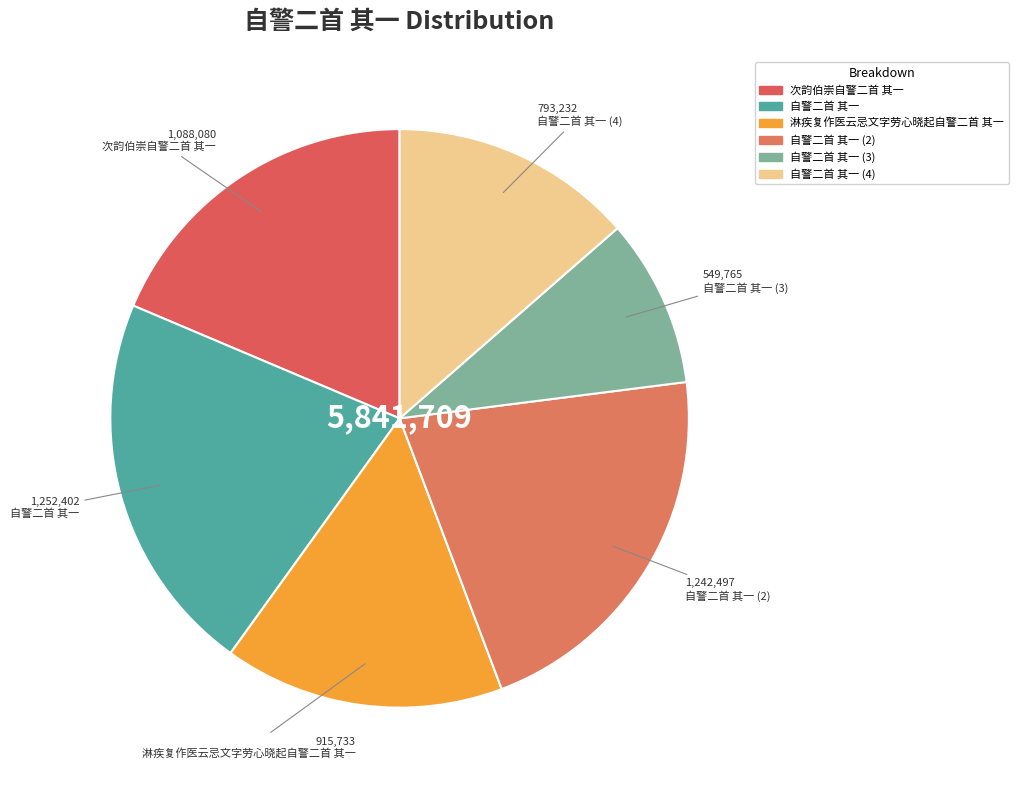

To the nearest percent, what portion does 淋疾复作医云忌文字劳心晓起自警二首 其一 represent?

16%